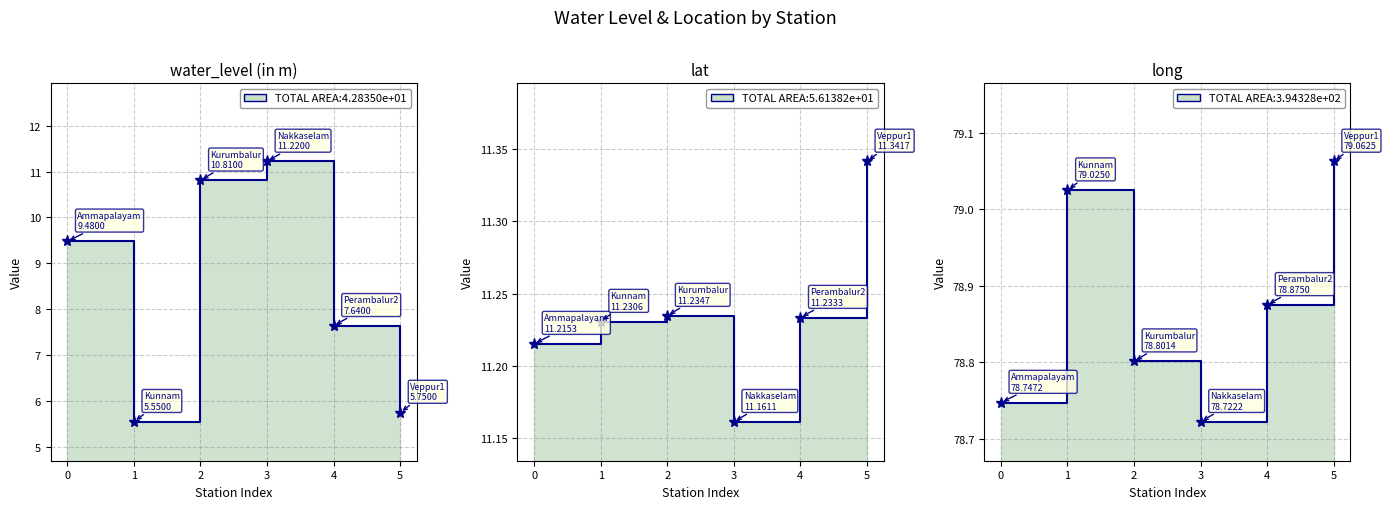

What is the value of the lat point at the 3rd from the left?

11.2